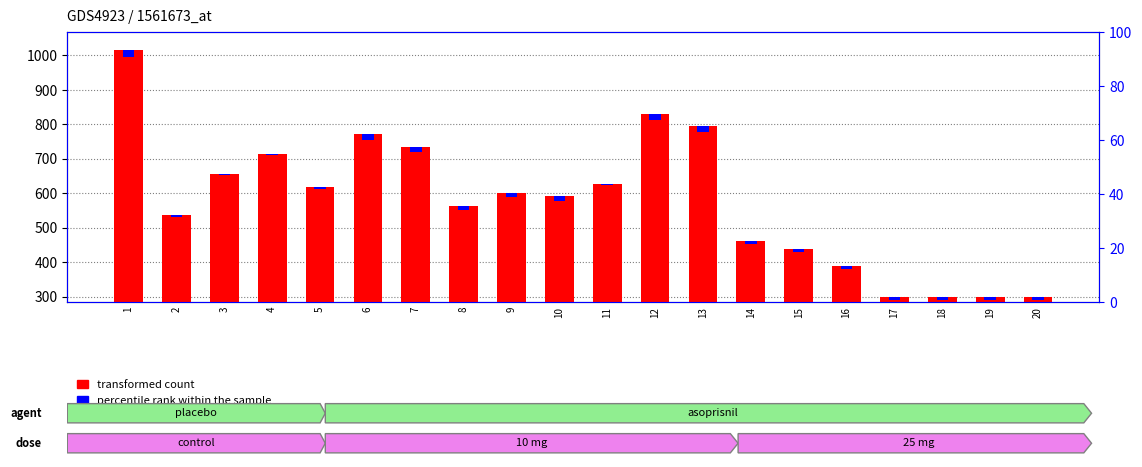

Reading left to right, list all the values displayed in this chart.

1=1017	2=536	3=656	4=715	5=617	6=771	7=735	8=563	9=600	10=591	11=627	12=830	13=794	14=461	15=439	16=390	17=300	18=300	19=300	20=300